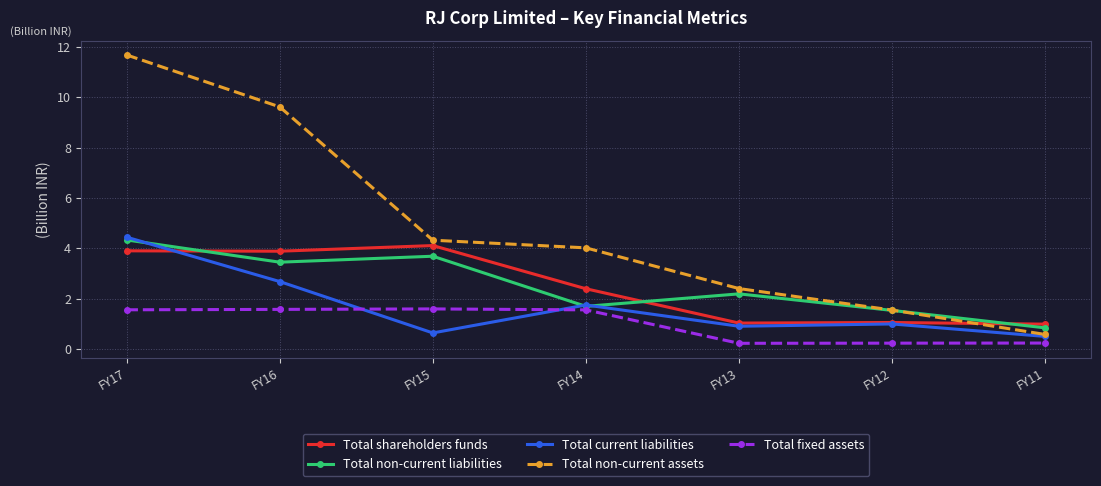

Where is Total current liabilities nearest to the value 2?

FY14